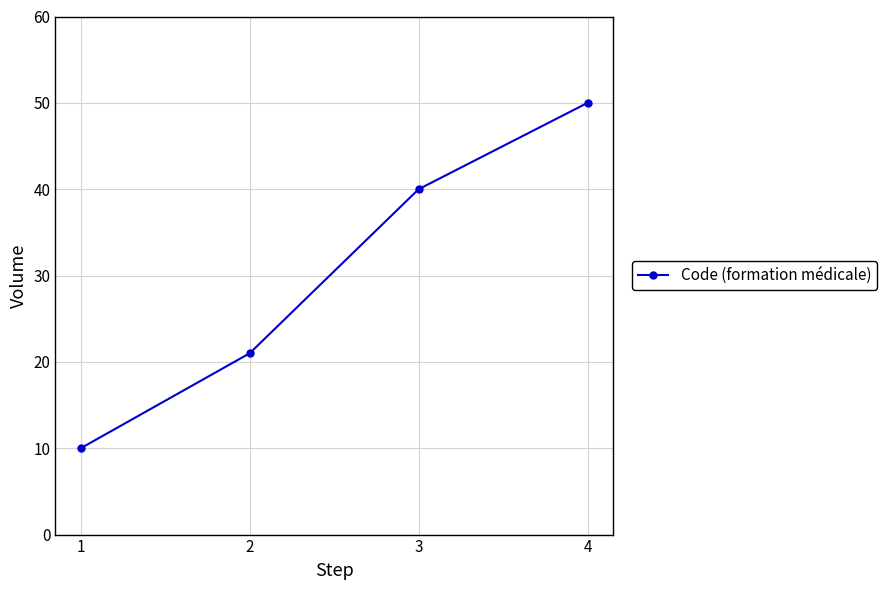

What value does the data have at 2, to the nearest 5?

20